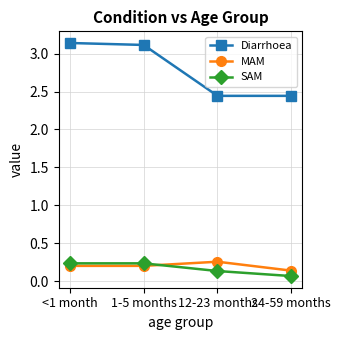

Is it true that Diarrhoea equals 4.6 at <1 month?

False